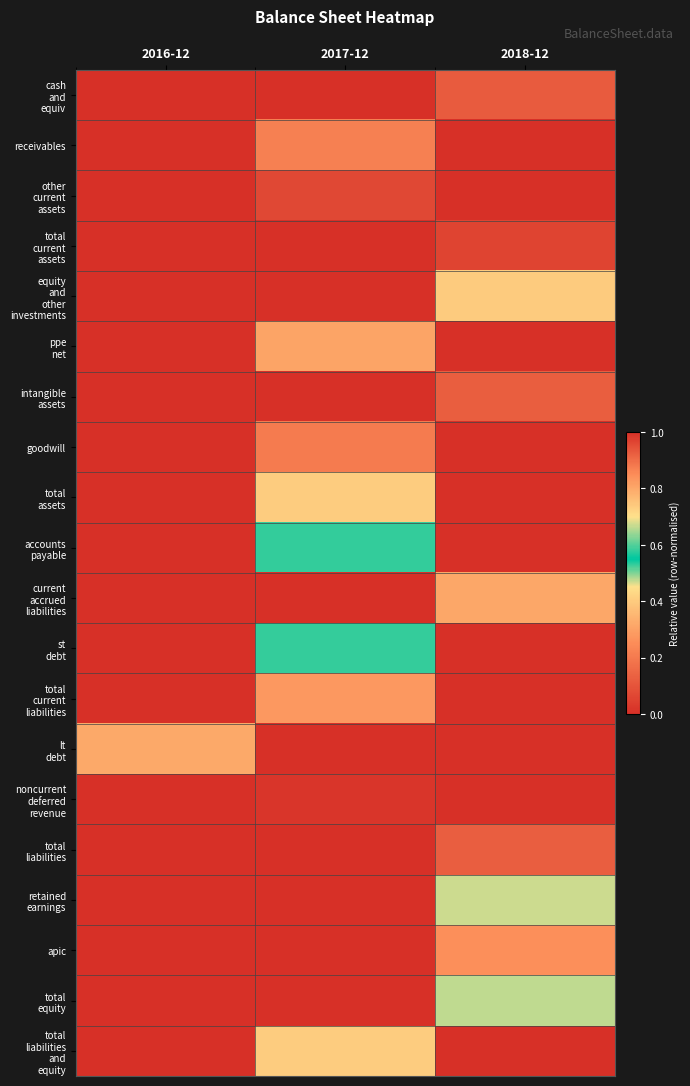

At which category does the chart reach its peak across all series?

2016-12